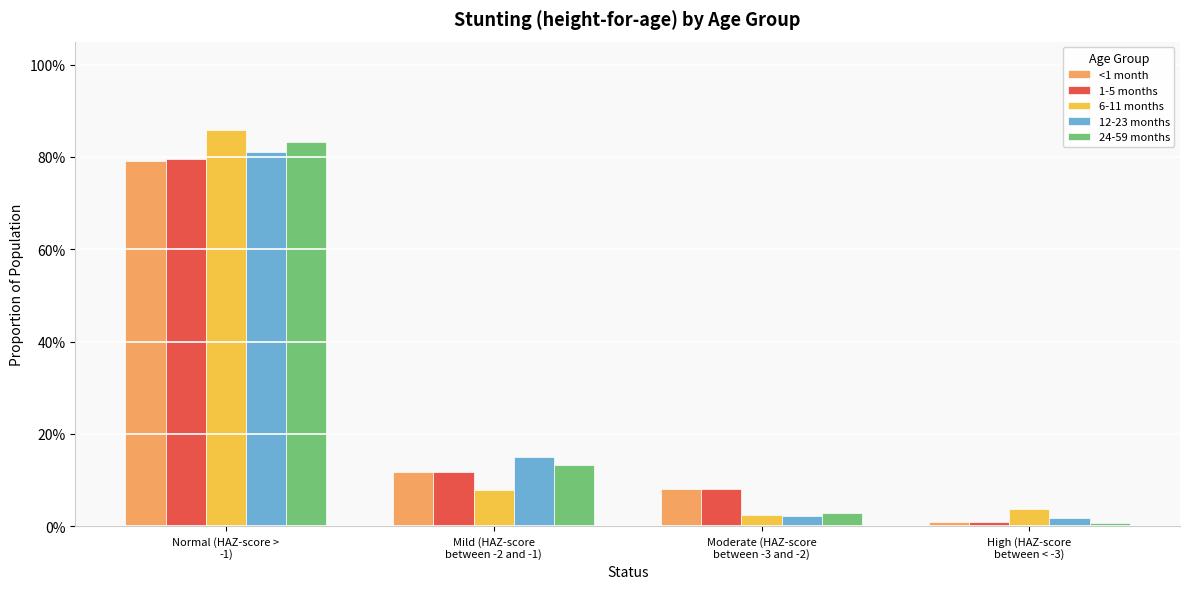

At which label is 6-11 months closest to 0?

Moderate (HAZ-score
between -3 and -2)